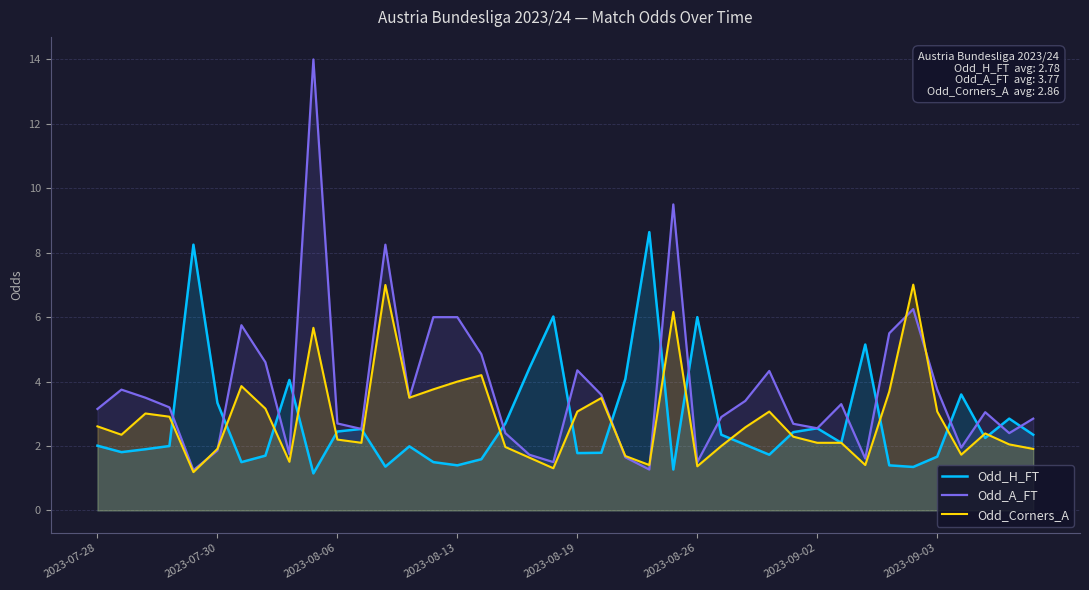

What is the spread (max minus min) of values at 2023-08-06?

0.5